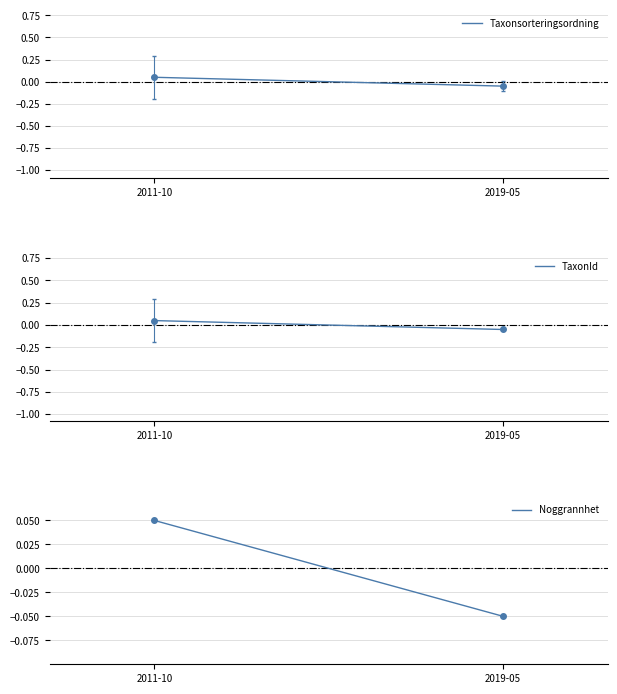

At how many categories does at least one series exceed 0?

1